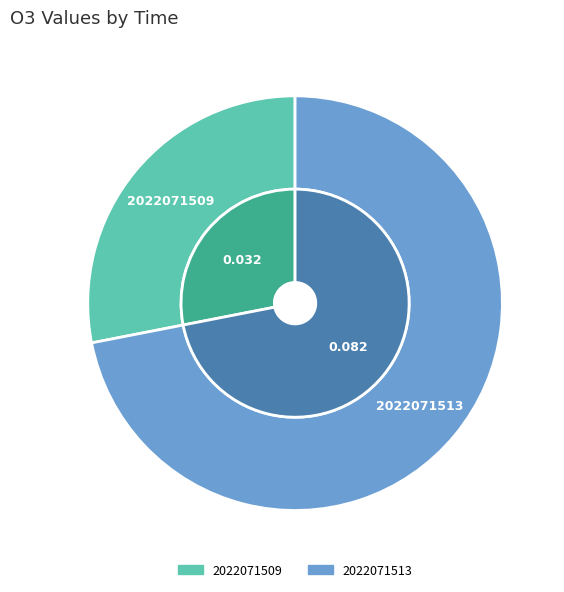

Count the number of slices in the pie.

2